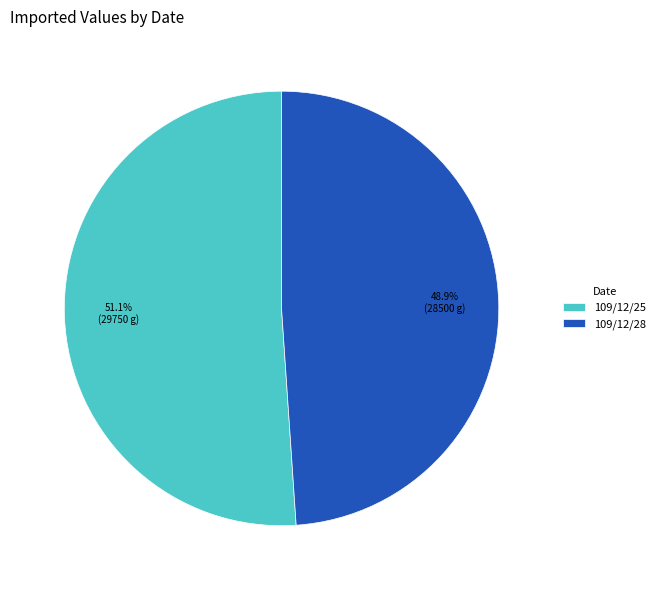

What is the ratio of the value at 109/12/25 to the value at 109/12/28?

1.0